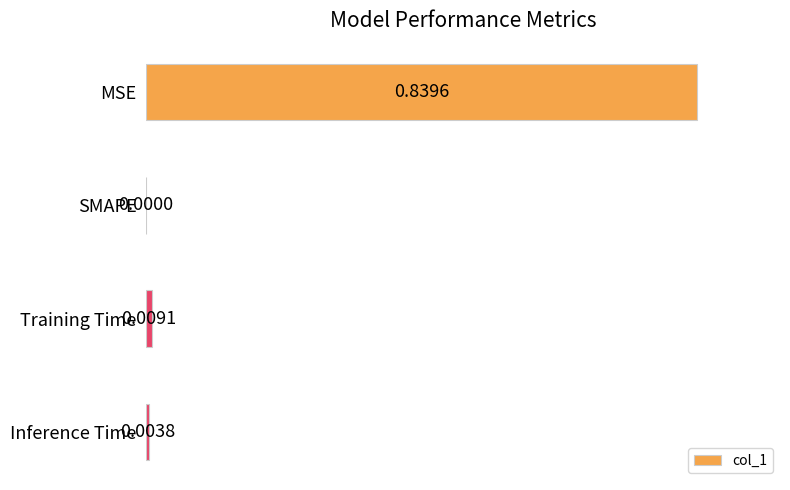

At which label is the value closest to 0?

SMAPE